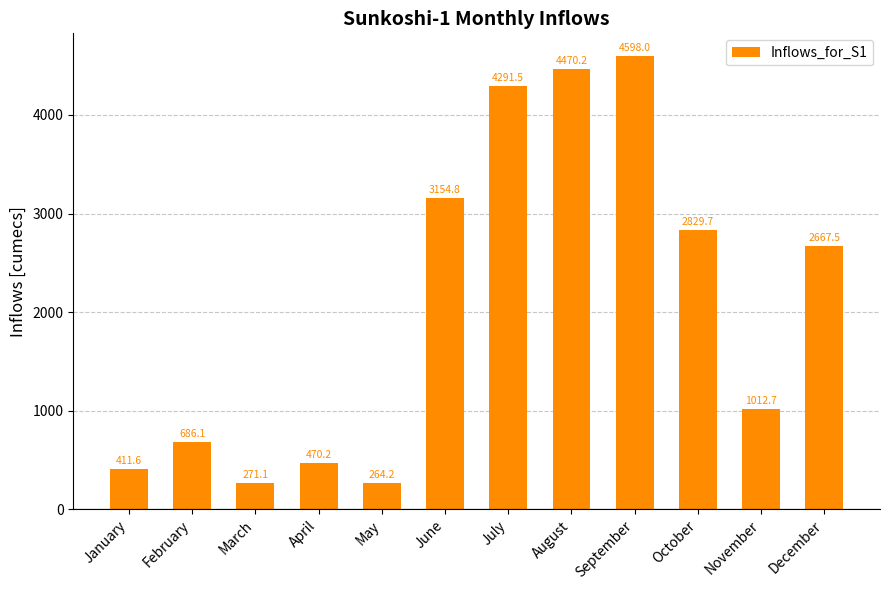

Does the chart contain stacked bars?

No